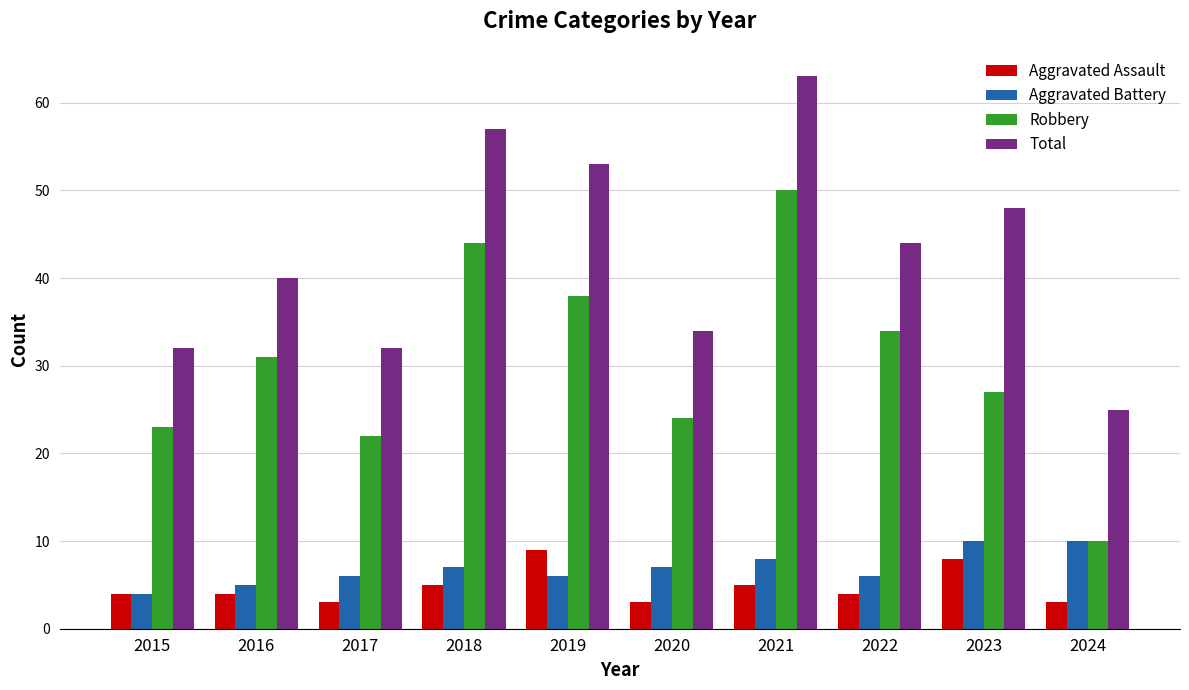

What is the minimum value for Aggravated Battery?

4